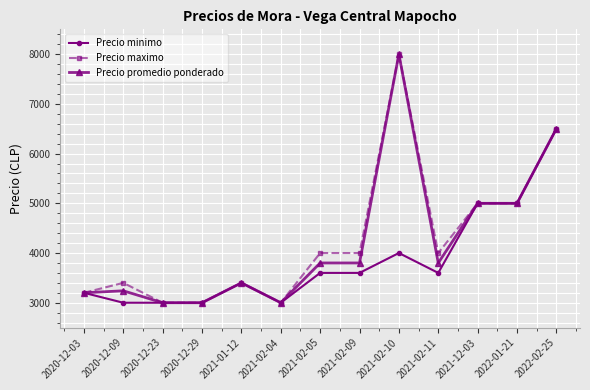

What is the total value across all series at 2021-02-10?

20000